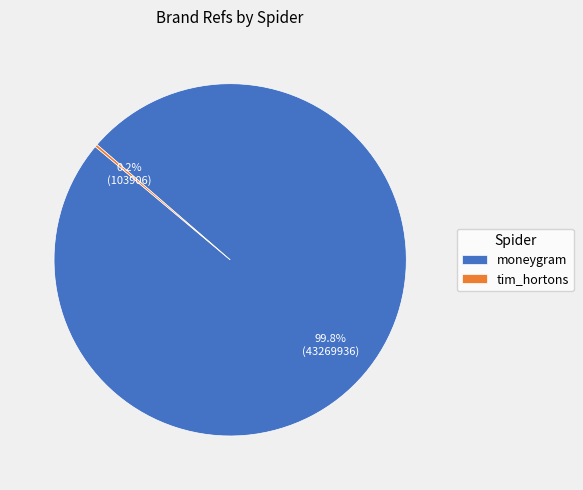

Which slice is the largest?

moneygram